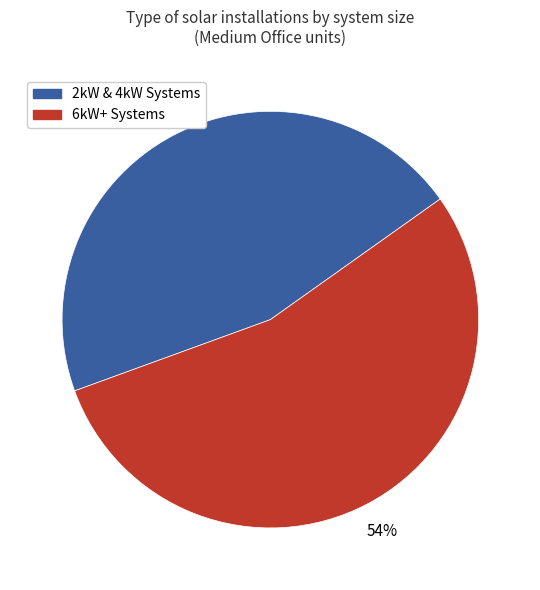

To the nearest percent, what percentage of the pie is 2kW & 4kW Systems?

46%